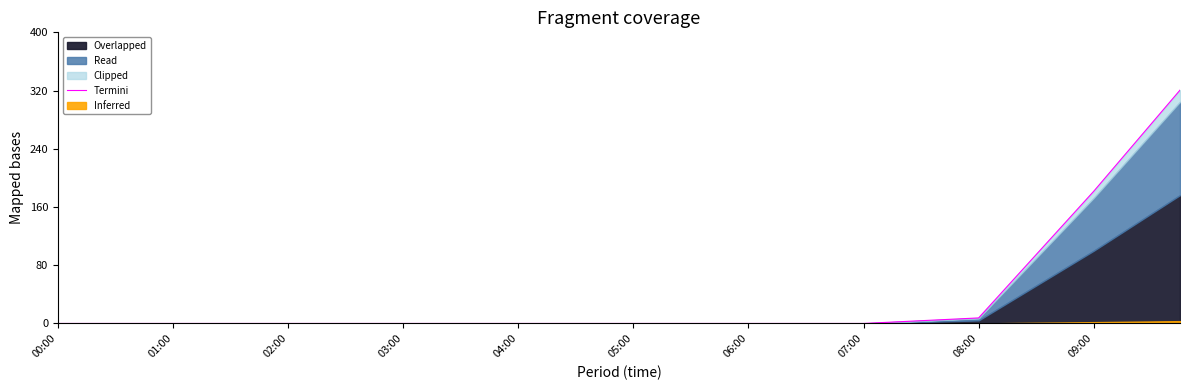

How many lines are shown in the chart?

1